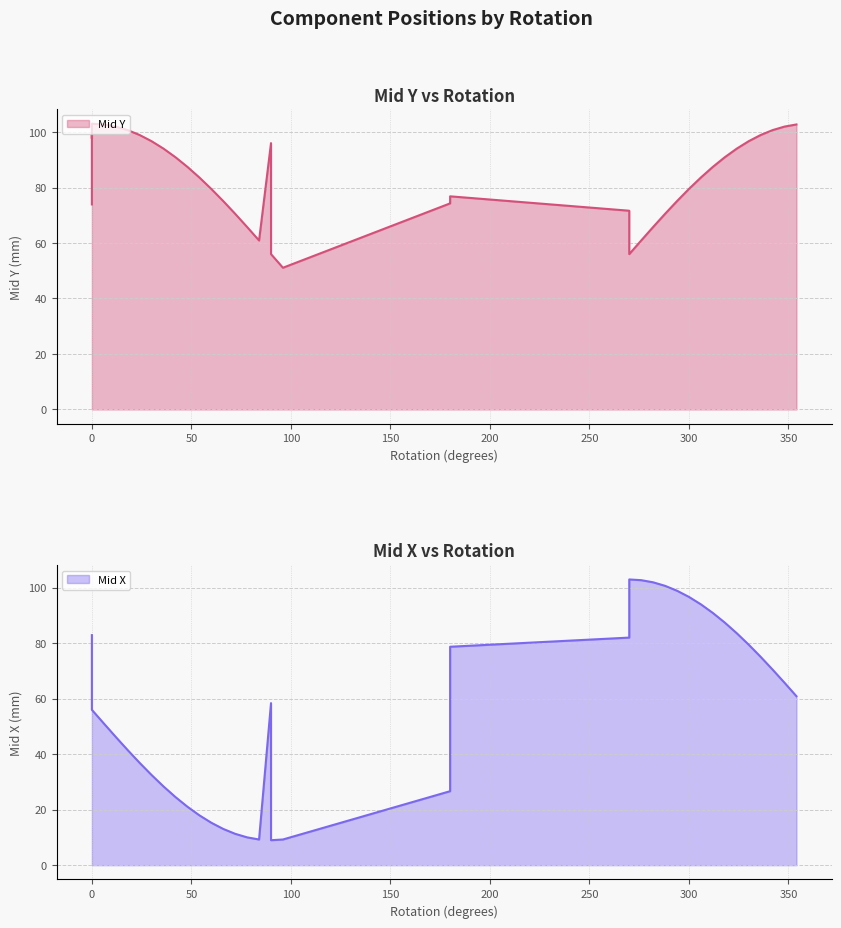

Rank the series by their average value, from lowest to highest.

Mid X, Mid Y